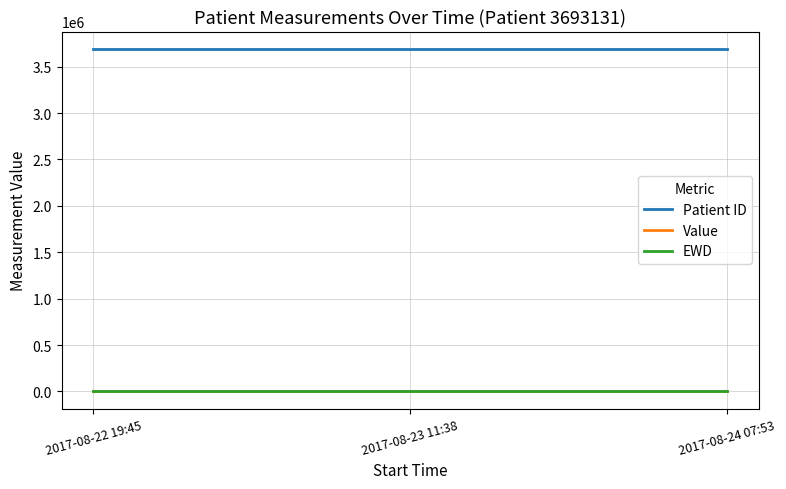

What is the total value across all series at 2017-08-23 11:38?

3694132